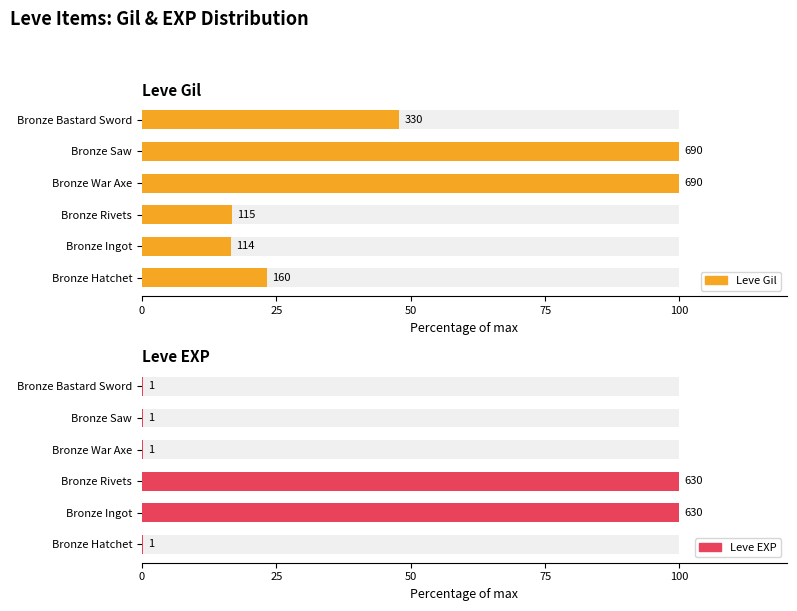

Reading left to right, what are all the values shown in this chart?

Leve Gil: 23.2	16.5	16.7	100.0	100.0	47.8
Leve EXP: 0.2	100.0	100.0	0.2	0.2	0.2